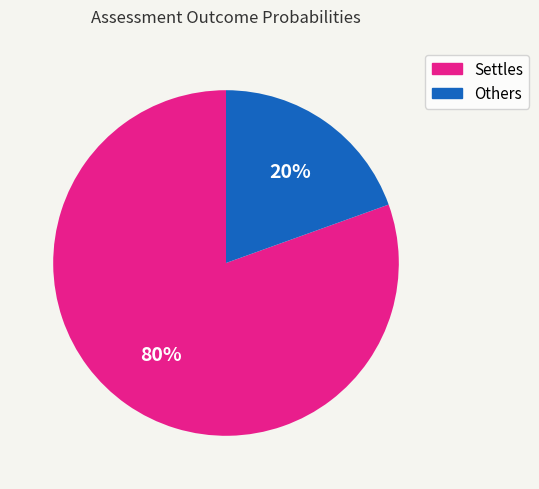

Does any single category account for the majority?

Yes